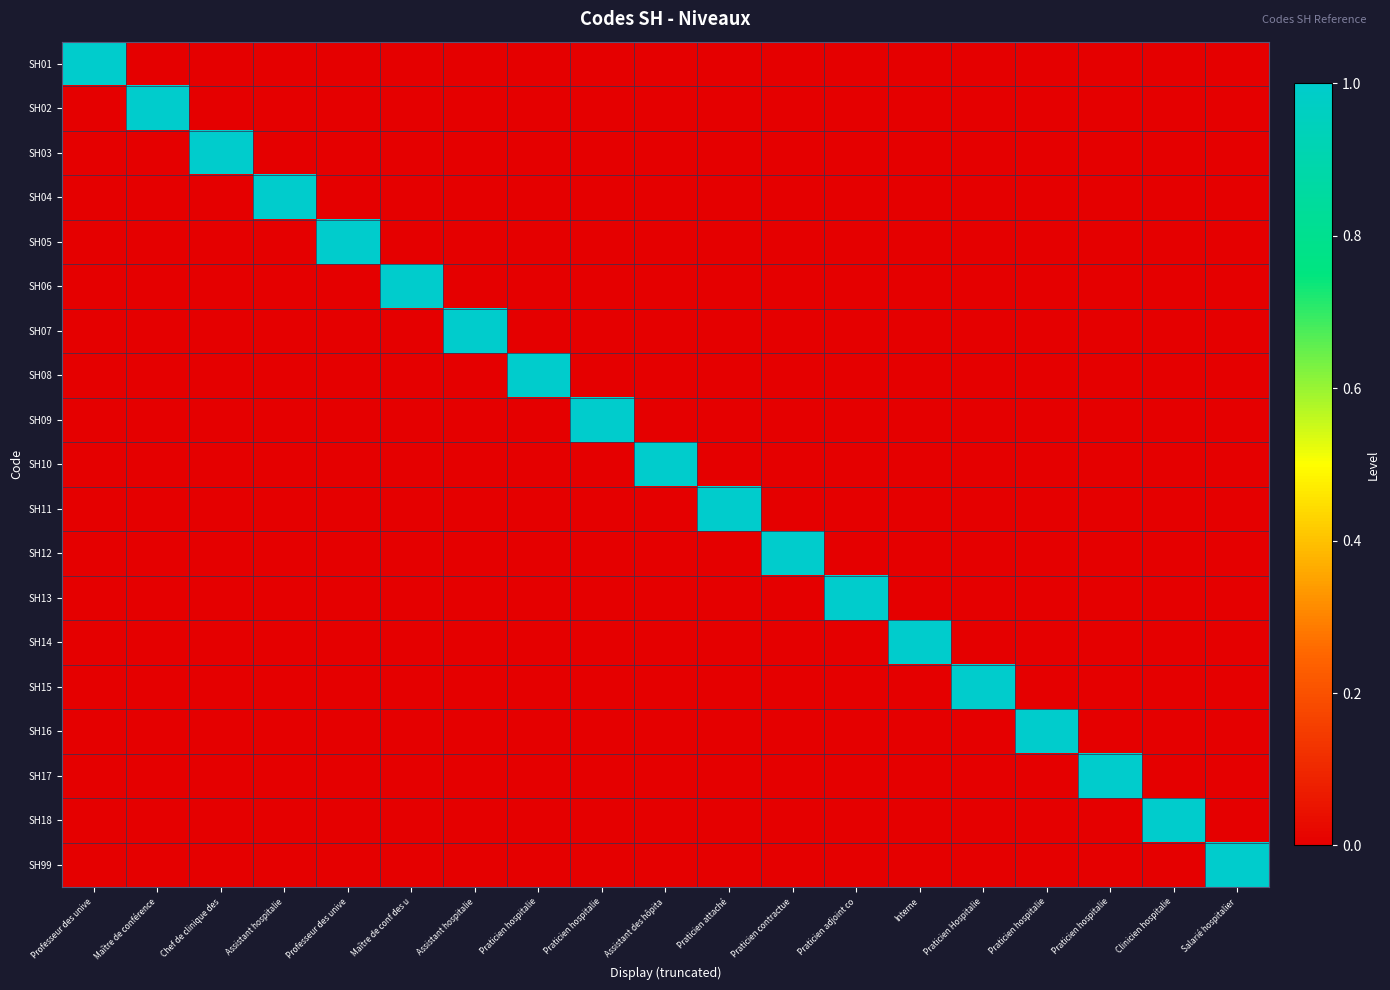

Which series has the widest spread of values?

SH01